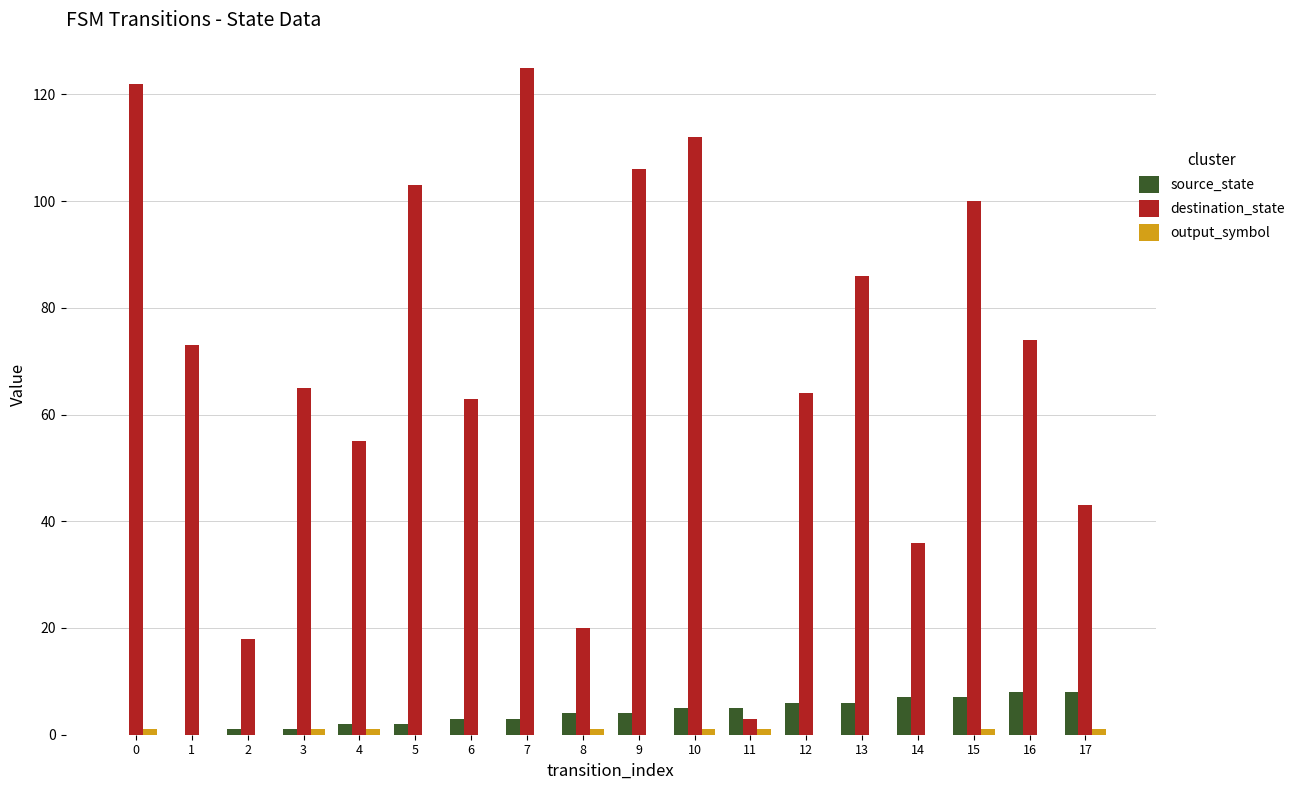

How many groups of bars are there?

18